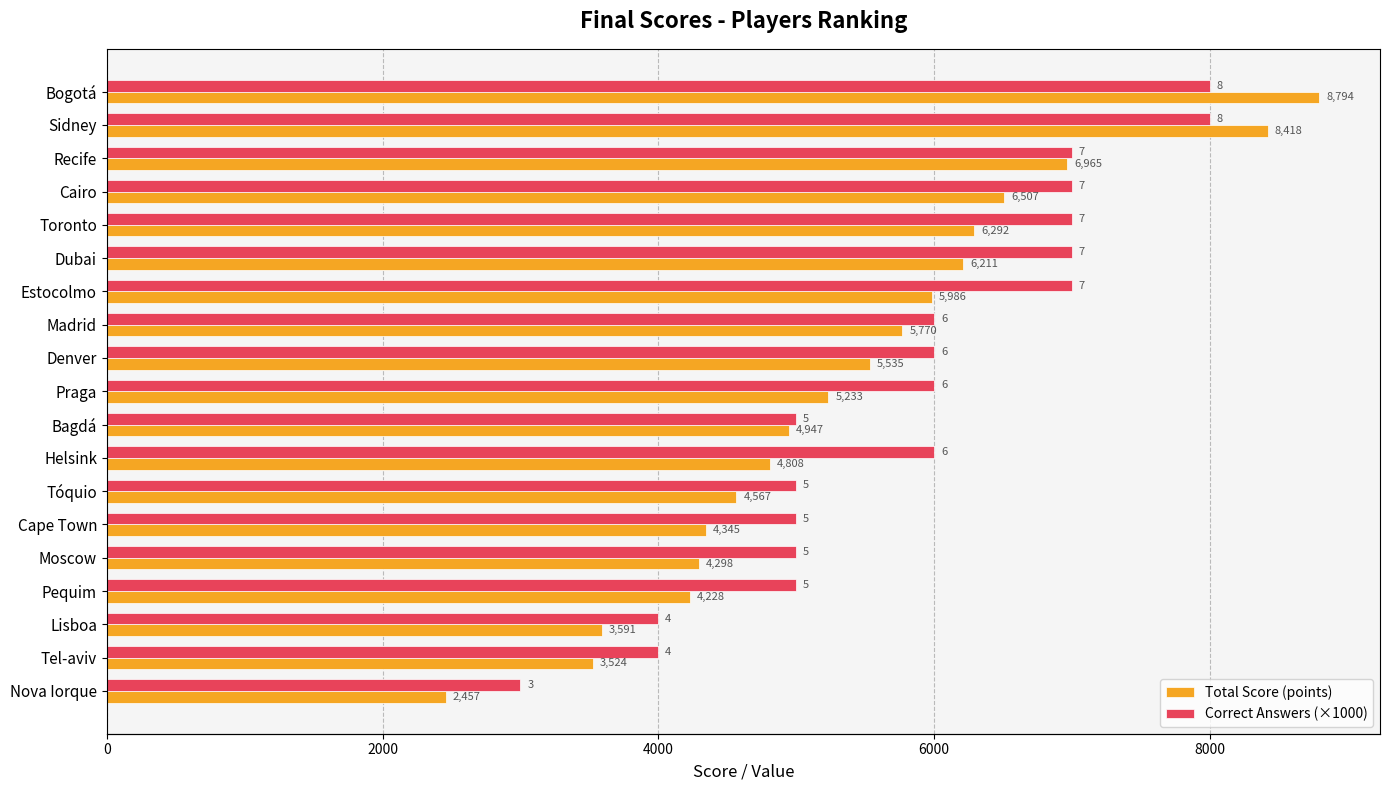

Does the chart contain stacked bars?

No